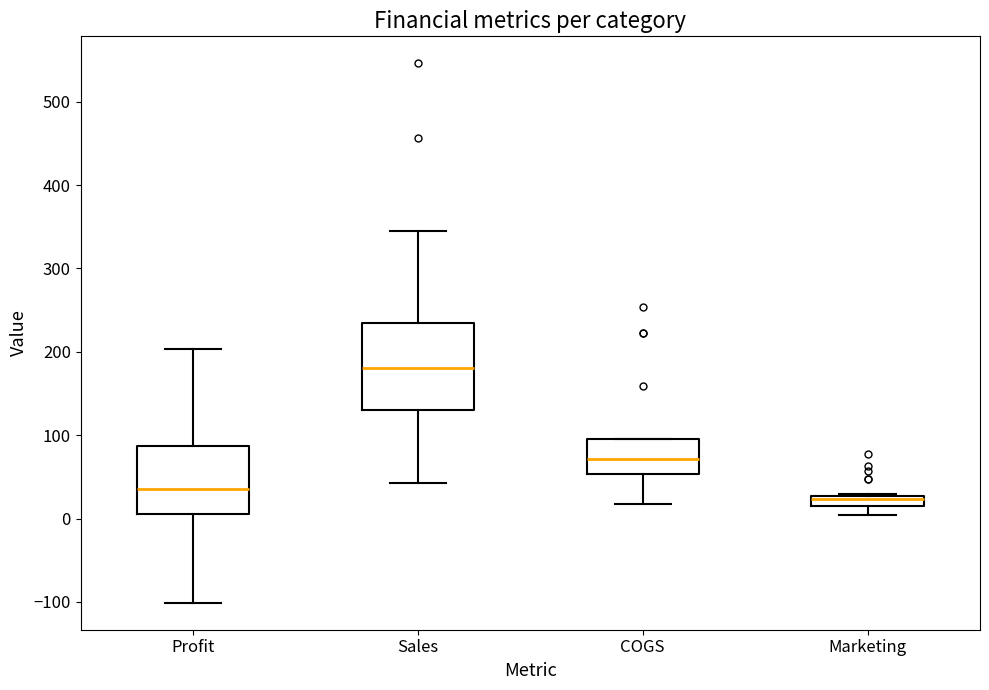

Where does the lower whisker of the box for Marketing end on the y-axis? The values are not printed on the chart, so give them approximately, as read against the axis.

0